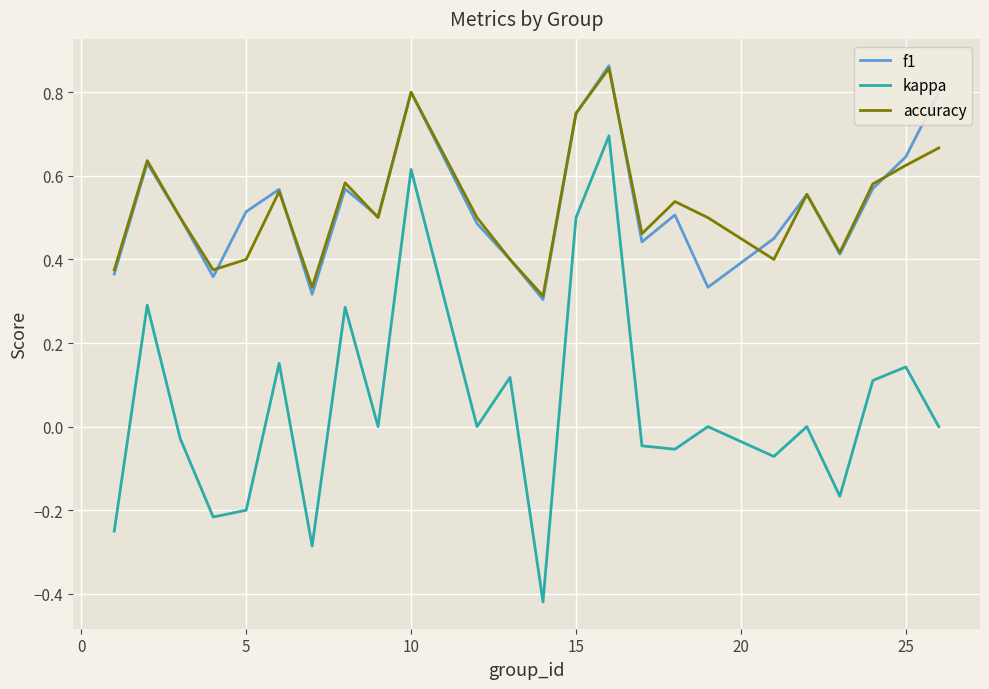

At how many categories does at least one series exceed 0?

24